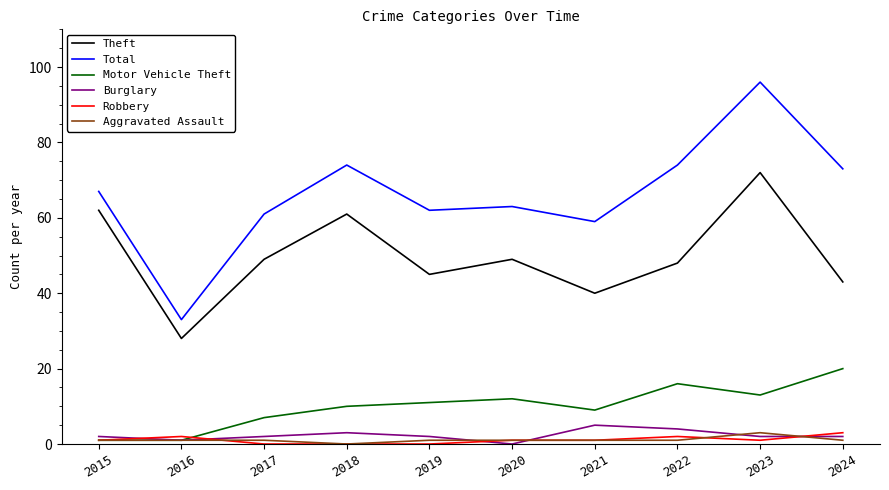

Which series changed the most between 2016 and 2022?

Total